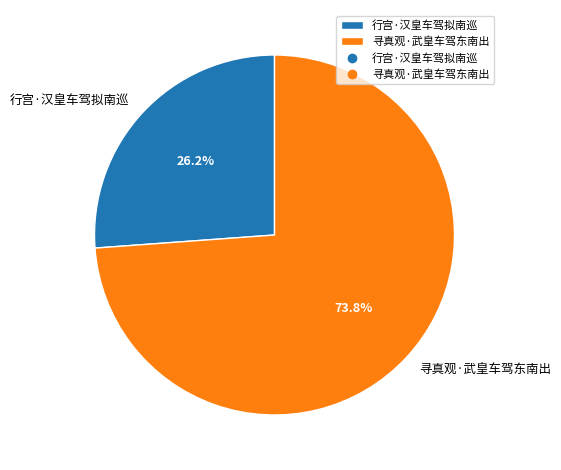

Is it true that 寻真观·武皇车驾东南出 is 81% of the pie?

False